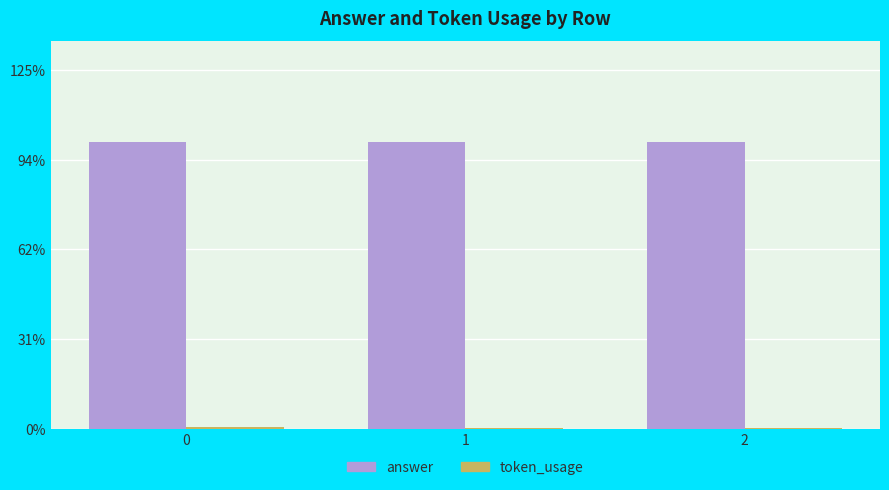

Does the chart contain stacked bars?

No